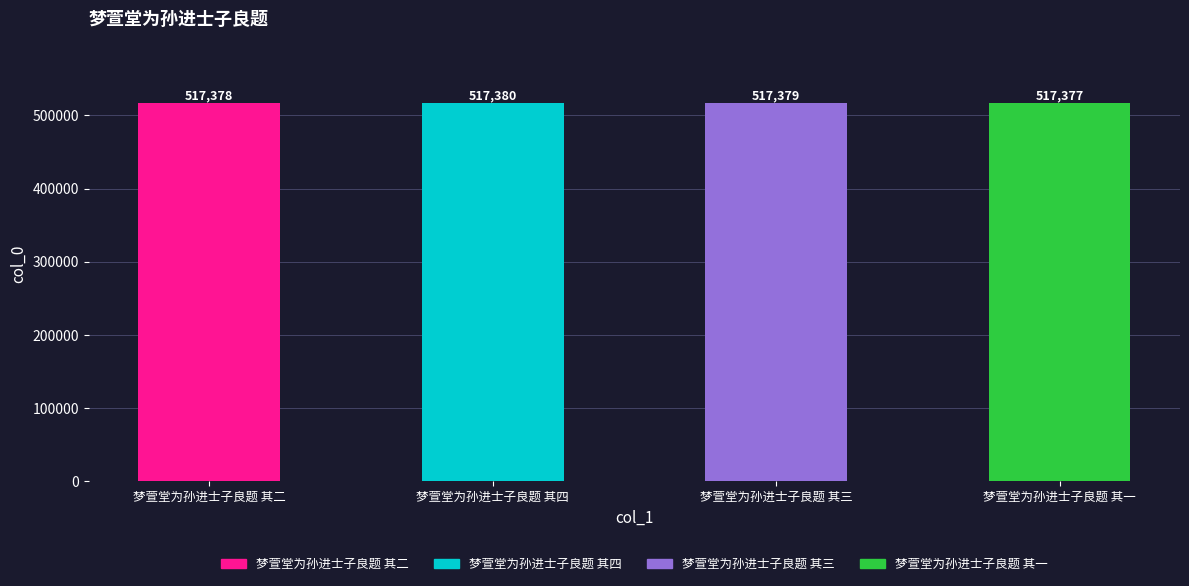

Are the bars grouped side by side (vs. stacked)?

No